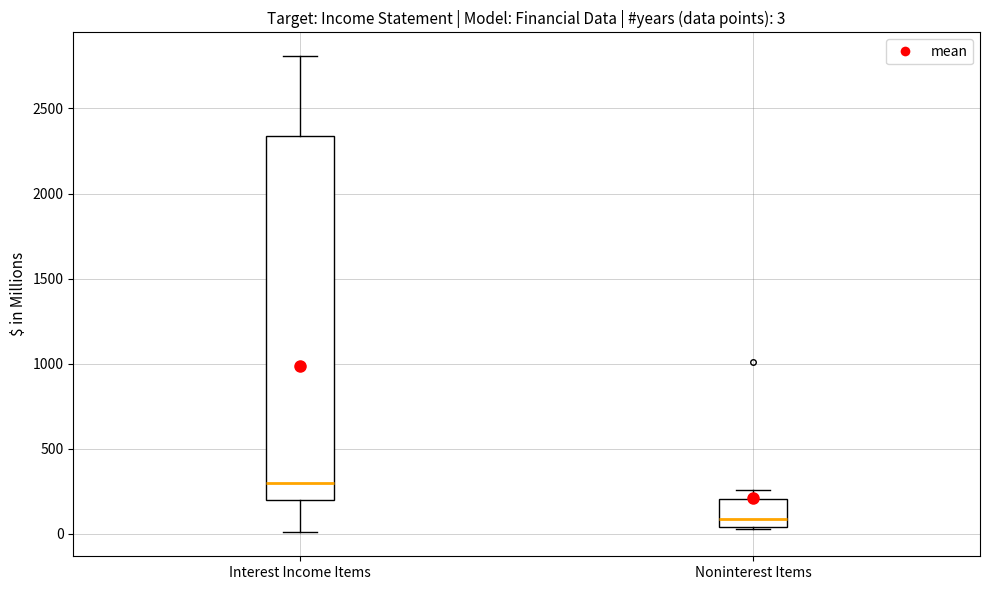

Comparing the boxes themselves (not the whiskers), which one is the tallest?

Interest Income Items